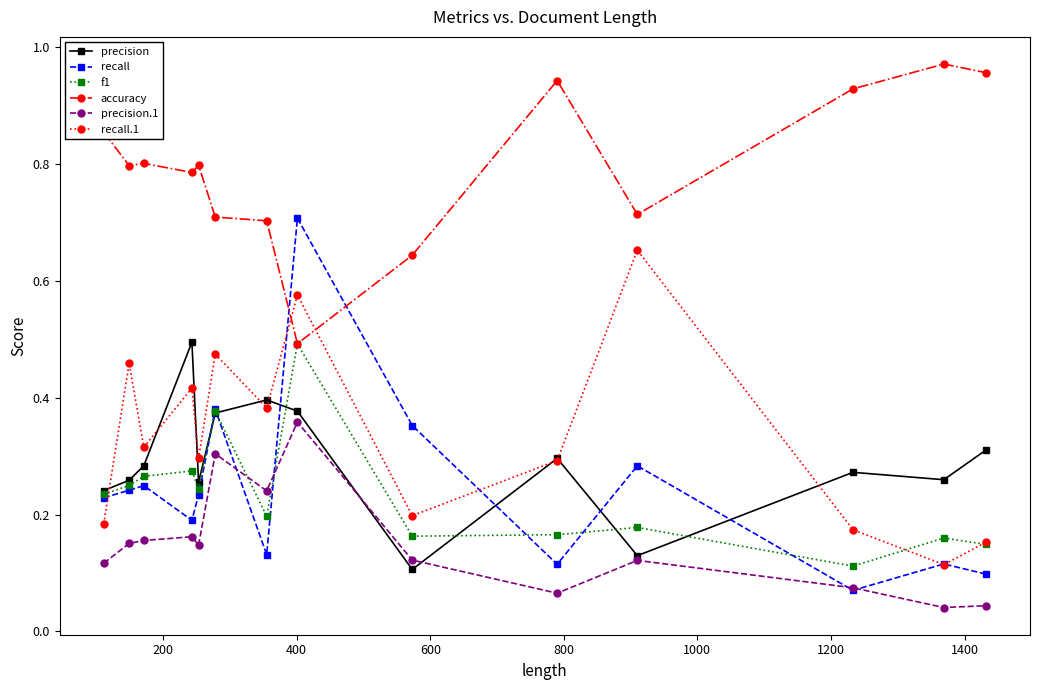

Which series has the largest total across all categories?

accuracy